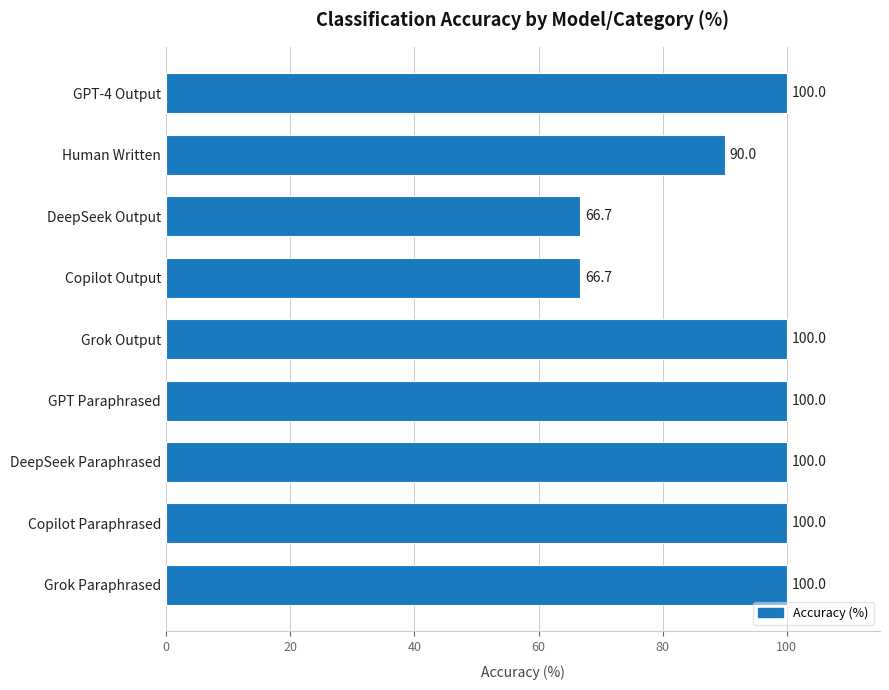

Count the values in the range 90 to 100.

7